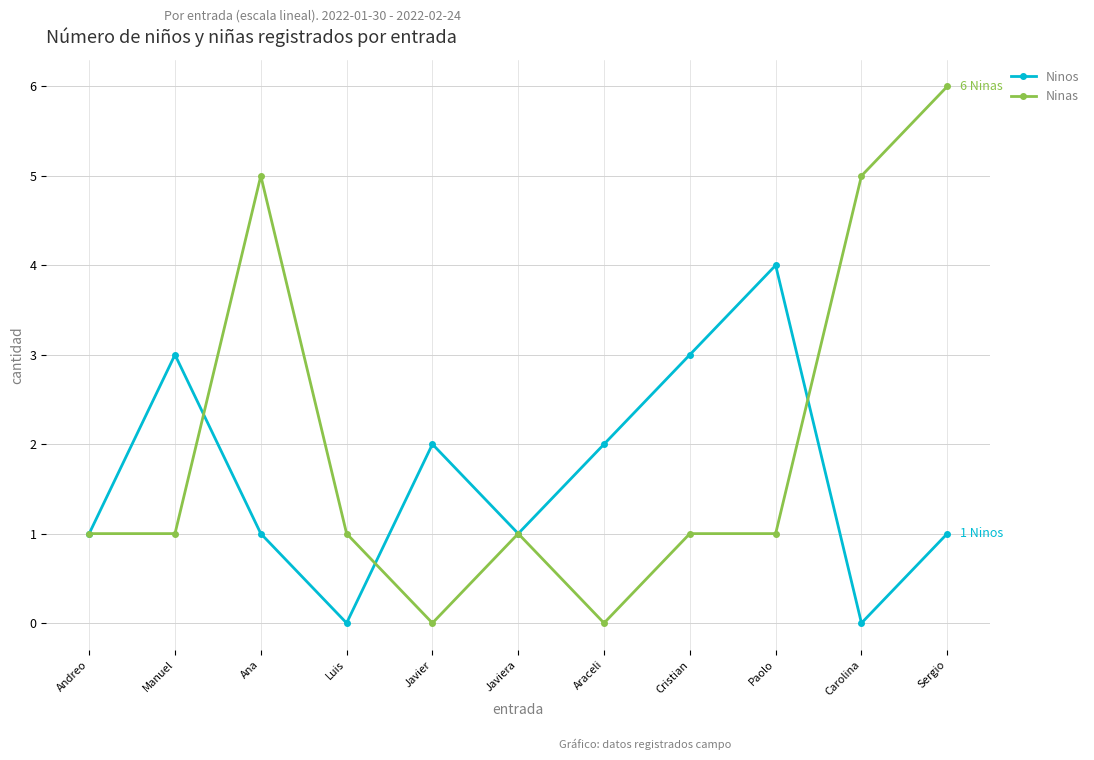

Does the chart display data point markers on the line(s)?

Yes